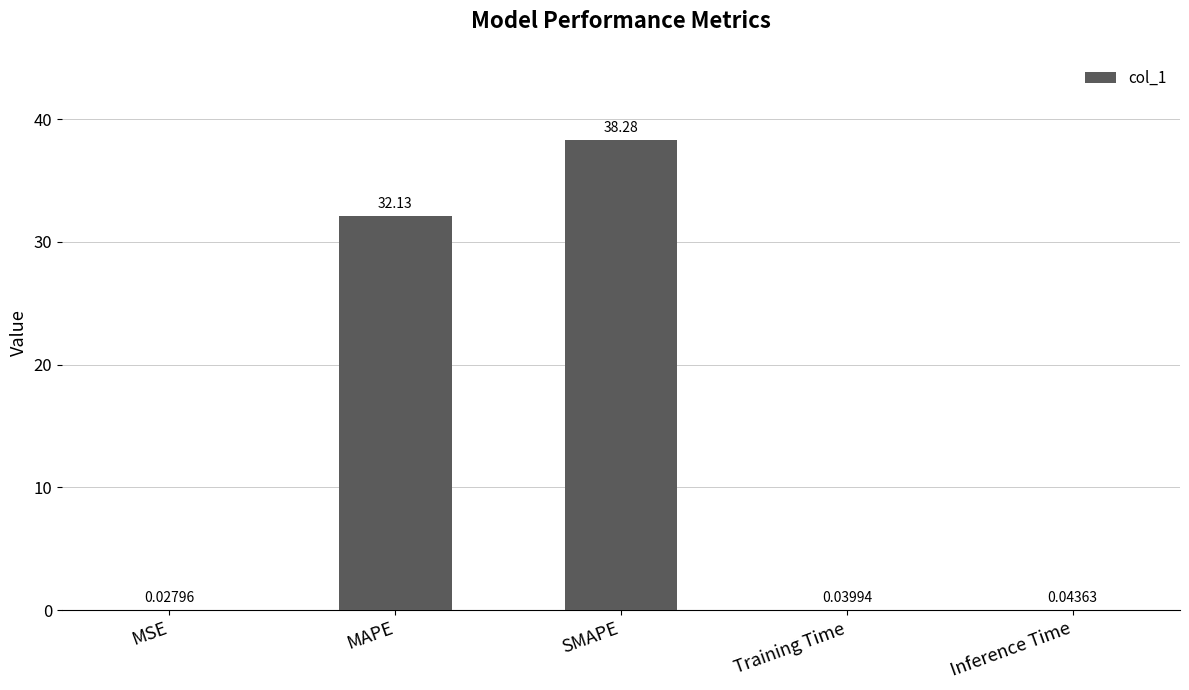

Which has a higher value, SMAPE or MAPE?

SMAPE